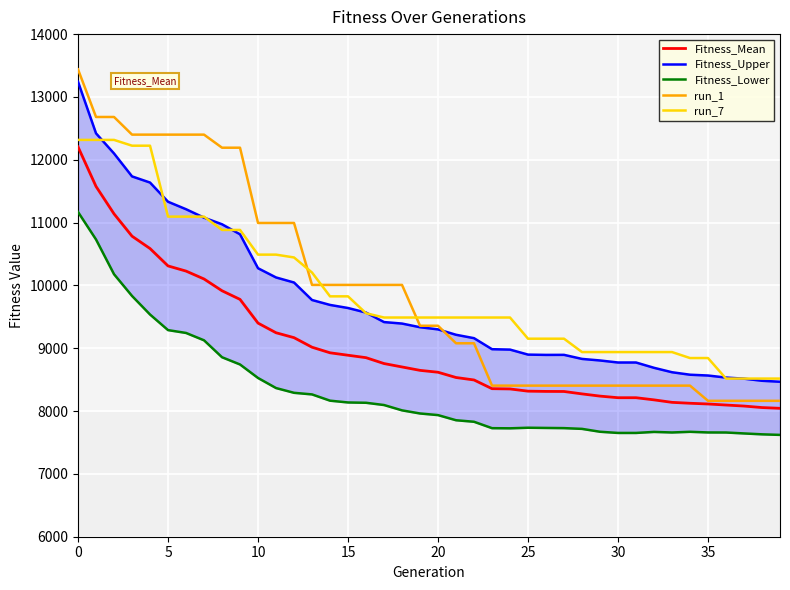

What is the spread (max minus min) of values at 32?

1270.9